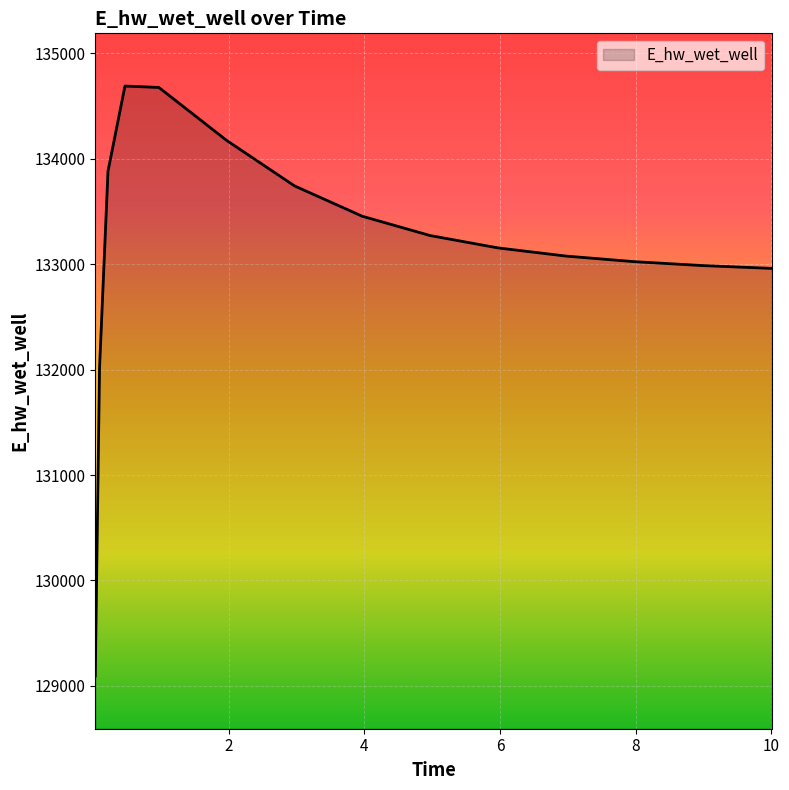

What is the smallest value displayed?

129093.3